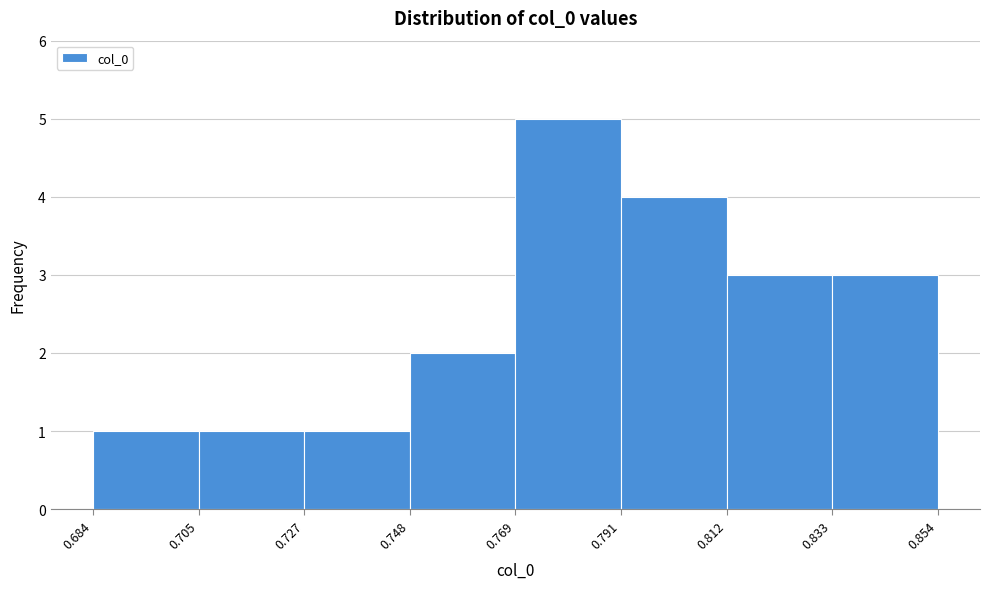

Over which range of the x-axis is the bar tallest?

0.769 to 0.791